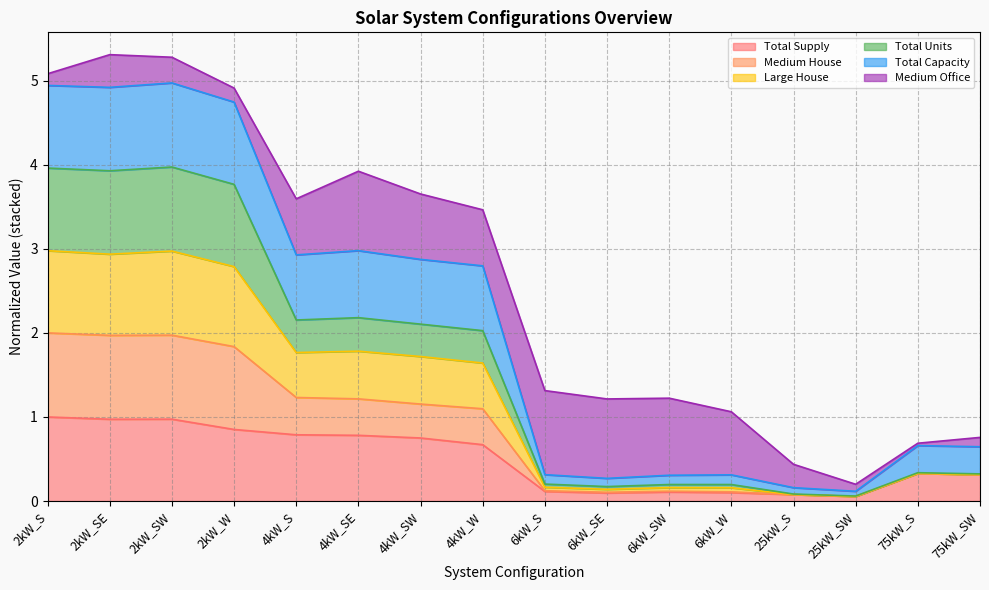

Which label corresponds to the largest value in the chart?

2kW_SW